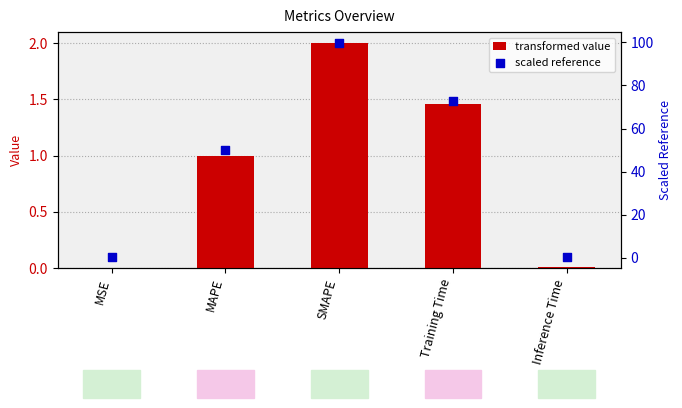

Which series has the largest total across all categories?

scaled reference